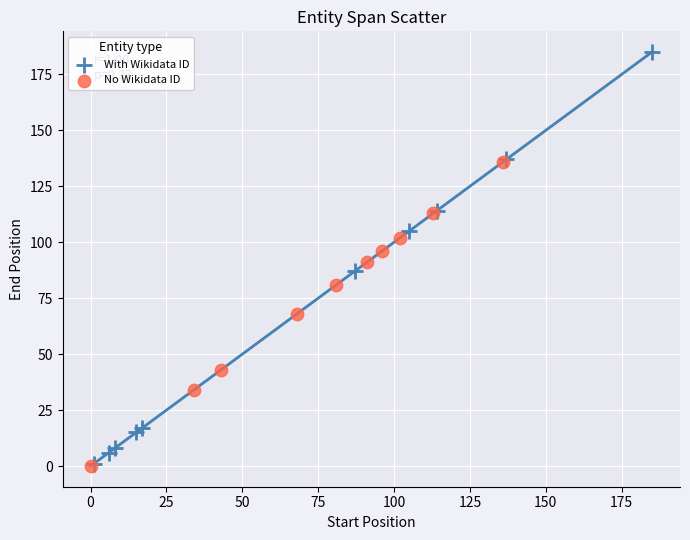

Which series contains the highest Y value?

With Wikidata ID